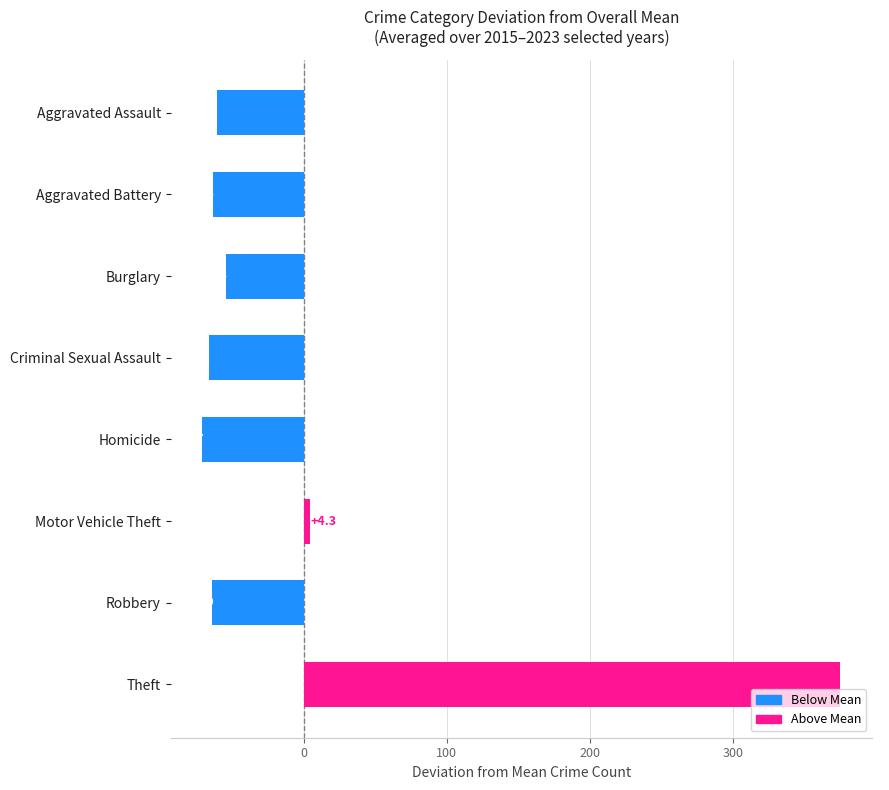

Does the chart contain any negative values?

Yes